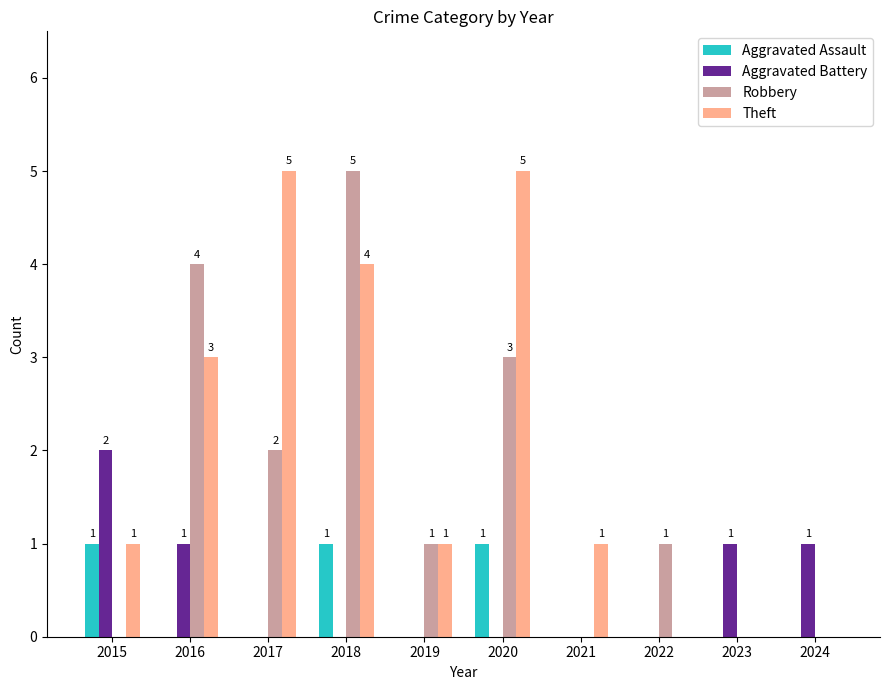

What is the greatest value displayed?

5